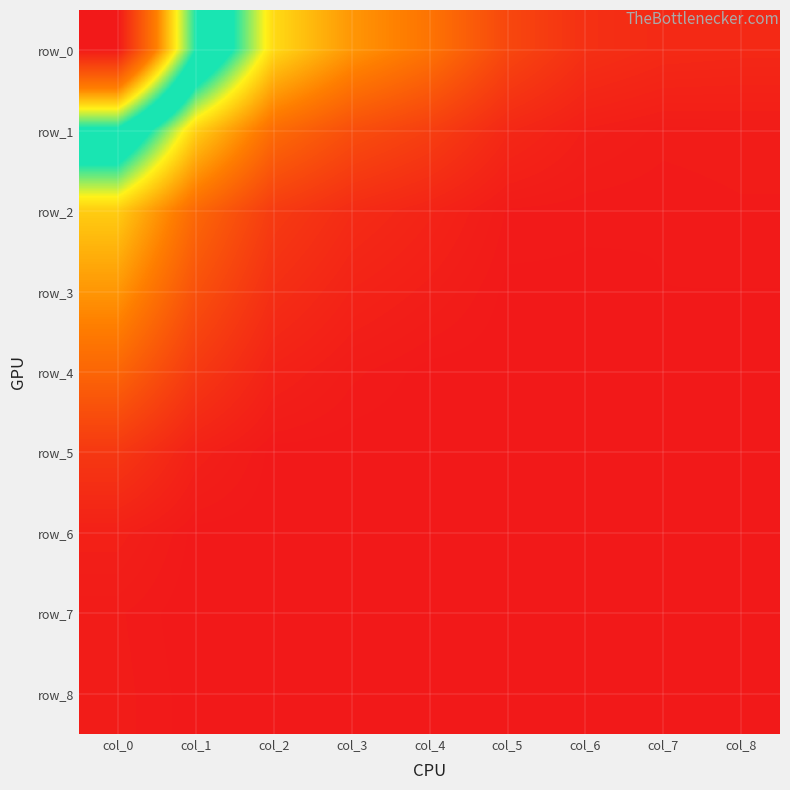

Reading left to right, list all the values displayed in this chart.

row_0: col_0=3254.3	col_1=1672.4	col_2=882.7	col_3=638.4	col_4=501.4	col_5=293.1	col_6=185.3	col_7=155.7	col_8=149.8
row_1: col_0=1630.2	col_1=851.0	col_2=465.4	col_3=327.6	col_4=254.3	col_5=147.6	col_6=104.5	col_7=91.0	col_8=93.0
row_2: col_0=833.2	col_1=446.3	col_2=236.6	col_3=164.0	col_4=128.0	col_5=86.3	col_6=82.7	col_7=81.3	col_8=85.9
row_3: col_0=638.3	col_1=337.1	col_2=177.5	col_3=123.7	col_4=101.9	col_5=78.6	col_6=79.1	col_7=81.0	col_8=80.9
row_4: col_0=434.3	col_1=227.2	col_2=119.4	col_3=89.8	col_4=77.6	col_5=75.8	col_6=77.9	col_7=80.8	col_8=80.2
row_5: col_0=221.5	col_1=114.2	col_2=77.3	col_3=75.6	col_4=75.0	col_5=75.8	col_6=78.3	col_7=79.4	col_8=80.2
row_6: col_0=111.3	col_1=77.6	col_2=75.5	col_3=75.0	col_4=75.3	col_5=76.0	col_6=77.6	col_7=79.5	col_8=80.0
row_7: col_0=88.7	col_1=74.9	col_2=75.2	col_3=75.1	col_4=75.2	col_5=76.0	col_6=77.7	col_7=79.3	col_8=79.9
row_8: col_0=90.4	col_1=76.9	col_2=75.4	col_3=75.1	col_4=75.7	col_5=75.9	col_6=77.5	col_7=79.1	col_8=79.8